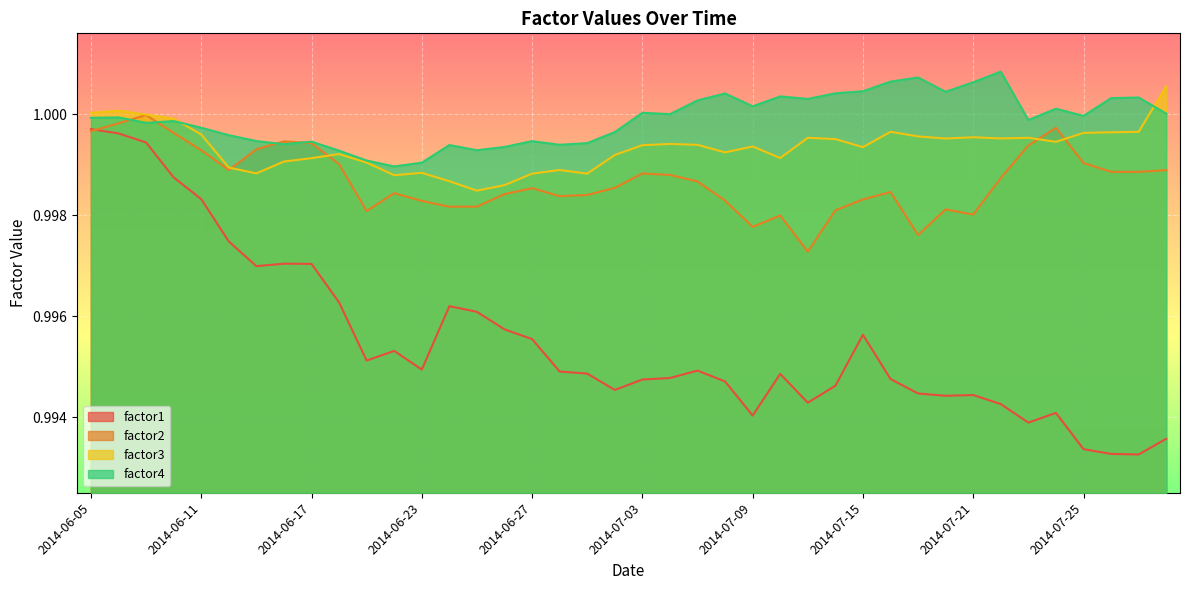

True or false: factor1 and factor3 cross at least once.

False